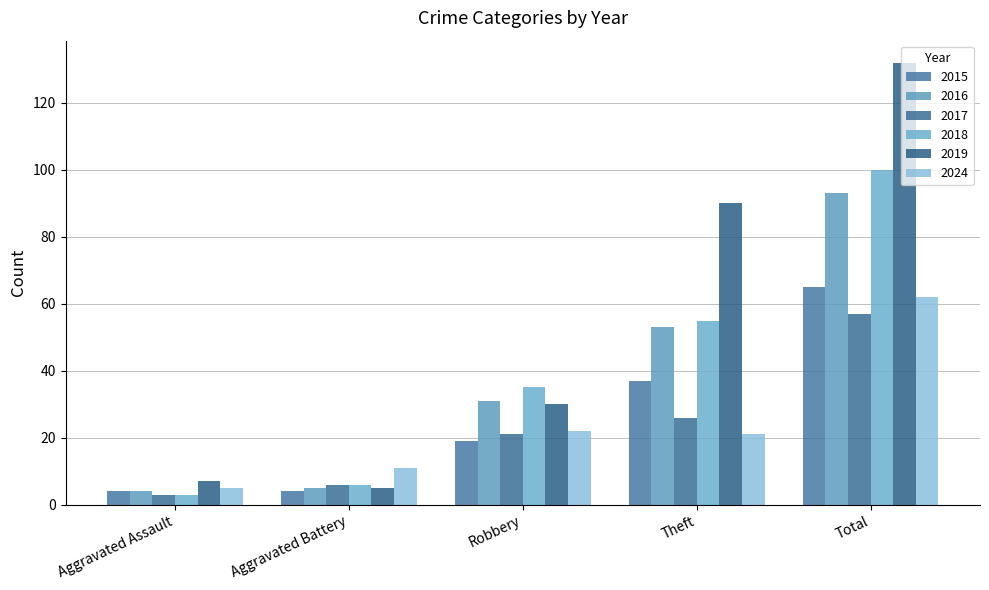

The value of 2017 at Total is 22. True or false?

False